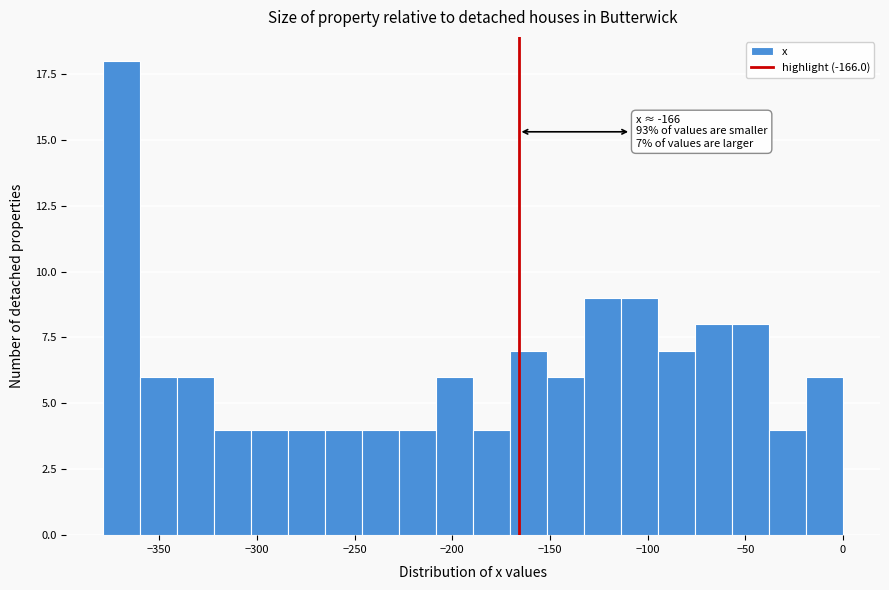

Read against the x-axis, roughly where is the centre of the tallest bar?

-370